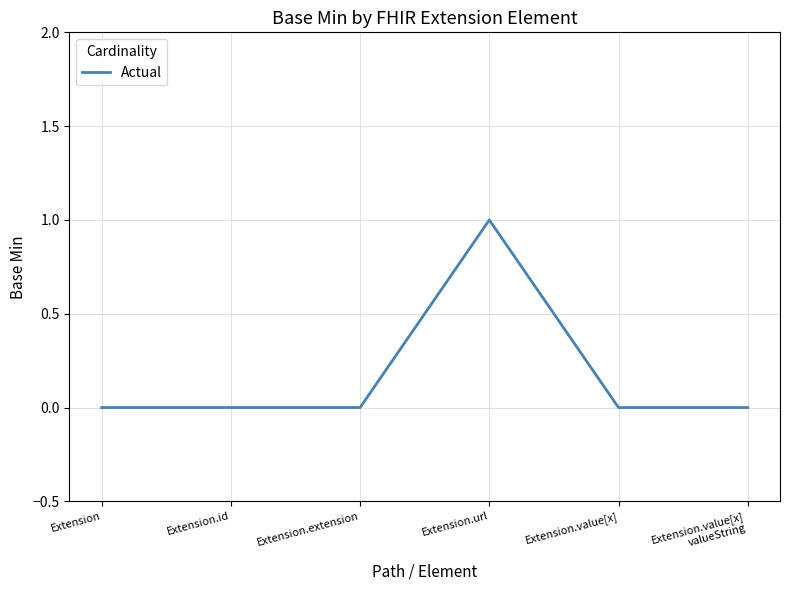

The value at Extension is 0. True or false?

True